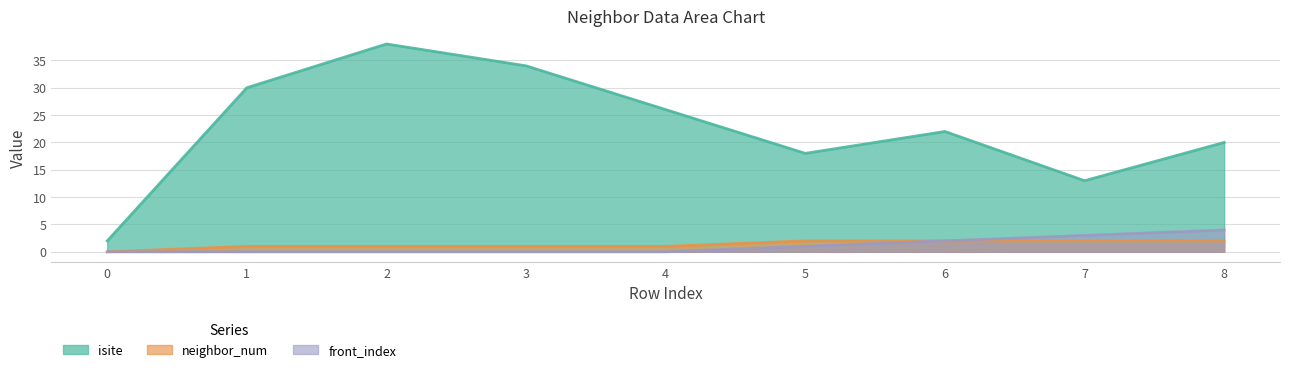

True or false: neighbor_num and front_index intersect in this chart.

False